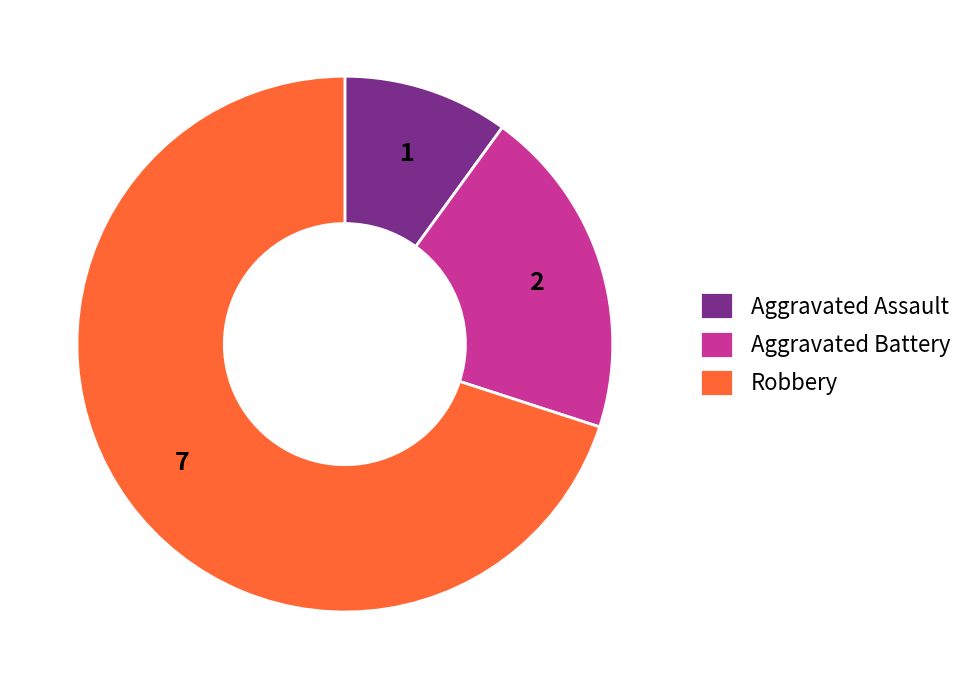

Is there any slice that represents more than half of the pie?

Yes